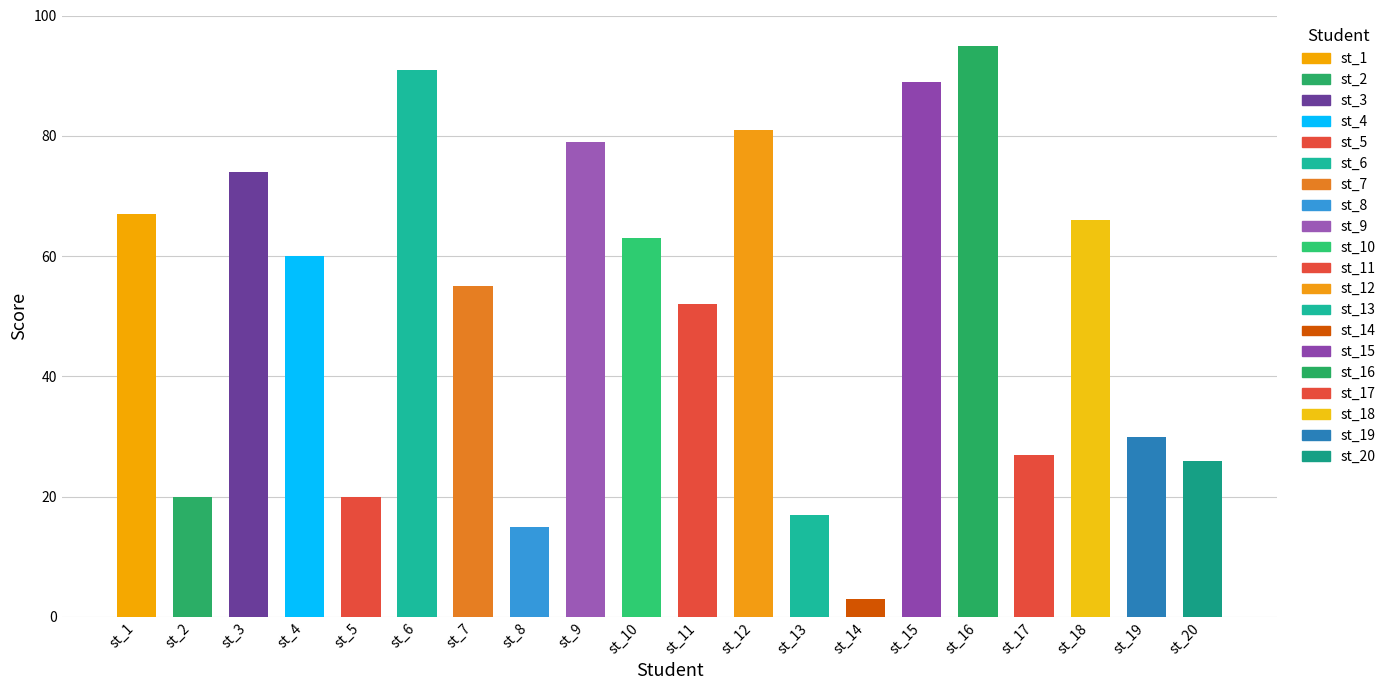

Reading left to right, transcribe all the data shown in this chart.

st_1=67	st_2=20	st_3=74	st_4=60	st_5=20	st_6=91	st_7=55	st_8=15	st_9=79	st_10=63	st_11=52	st_12=81	st_13=17	st_14=3	st_15=89	st_16=95	st_17=27	st_18=66	st_19=30	st_20=26